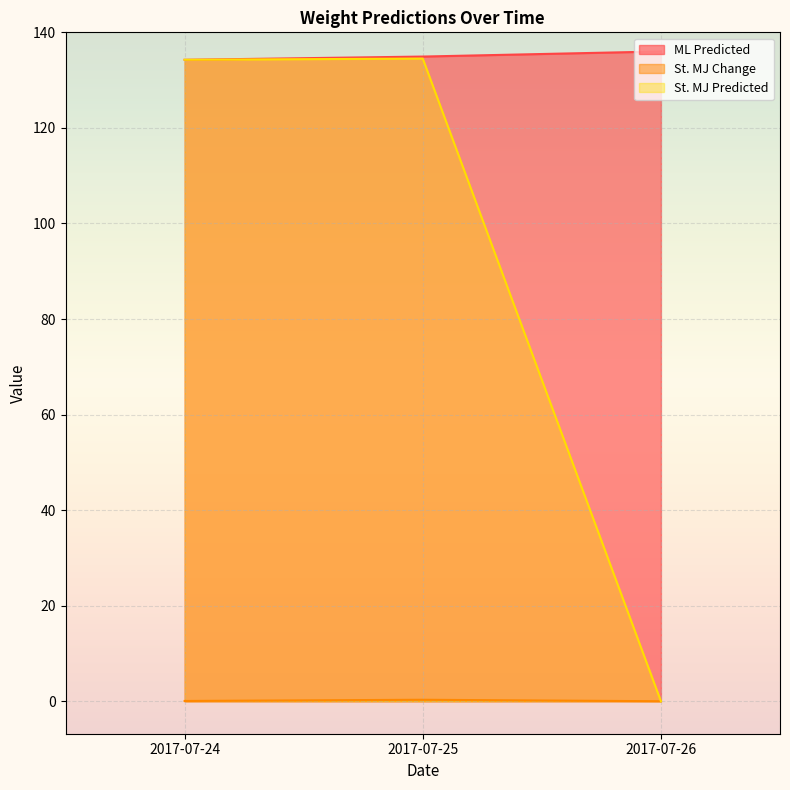

Reading left to right, extract all data points from this chart.

ML Predicted: 134.2	134.9	136.0
St. MJ Change: 0.1	0.3	0.0
St. MJ Predicted: 134.3	134.5	0.0